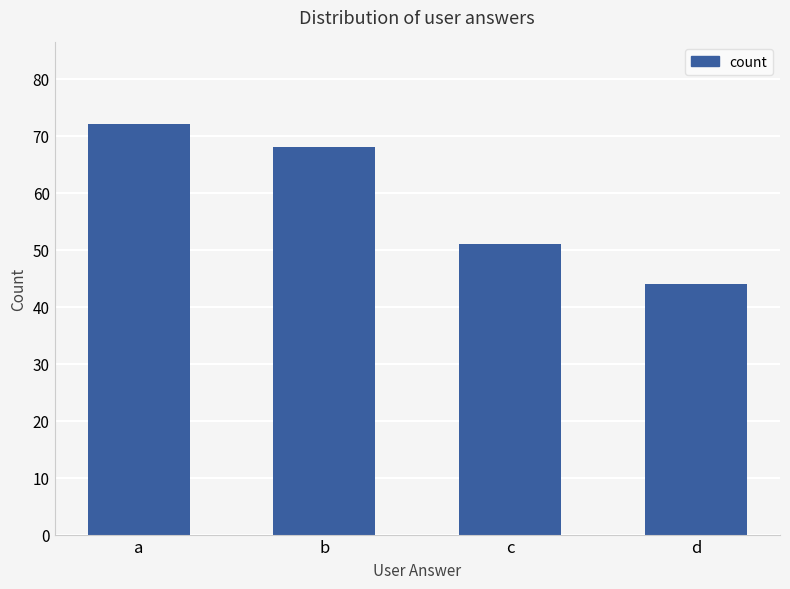

Is it true that the value at d is 76?

False